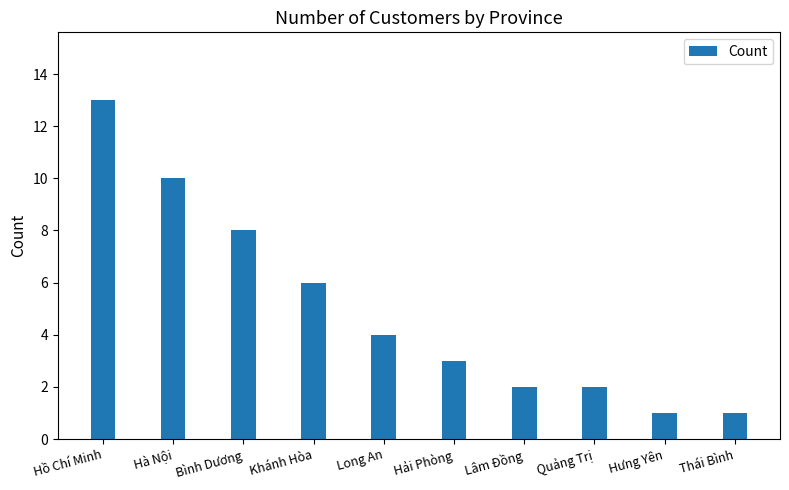

Are the bars grouped side by side (vs. stacked)?

No